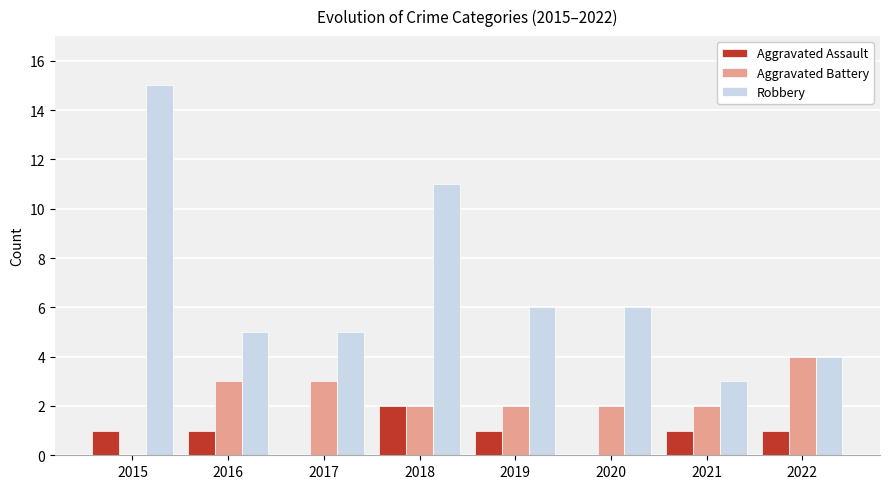

Are the bars grouped side by side (vs. stacked)?

Yes